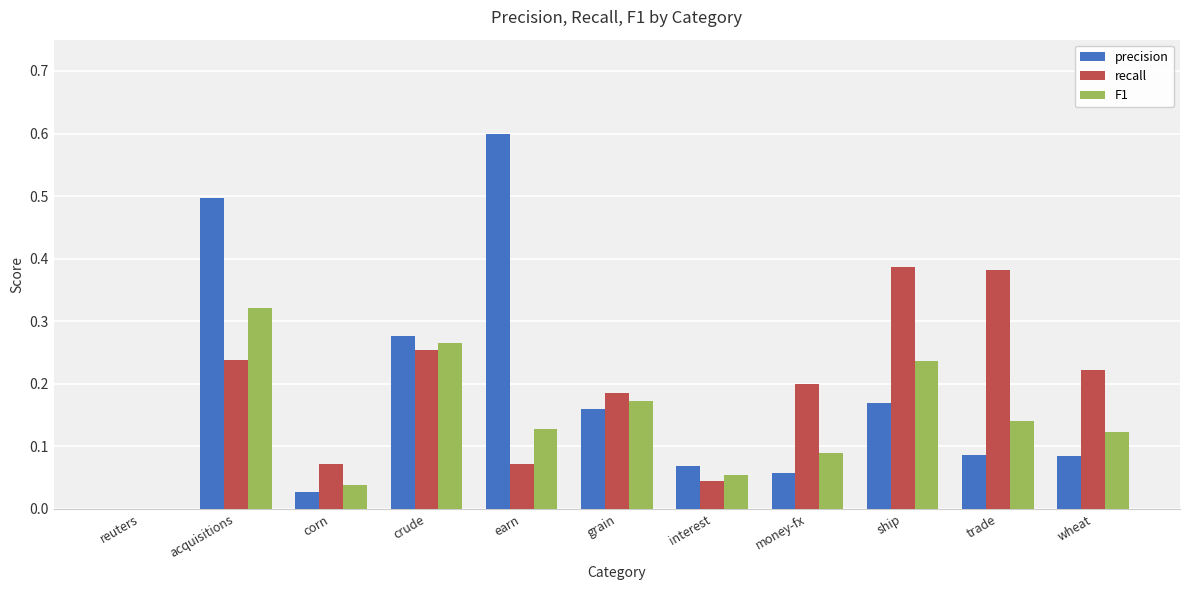

Where is precision nearest to the value 0?

reuters